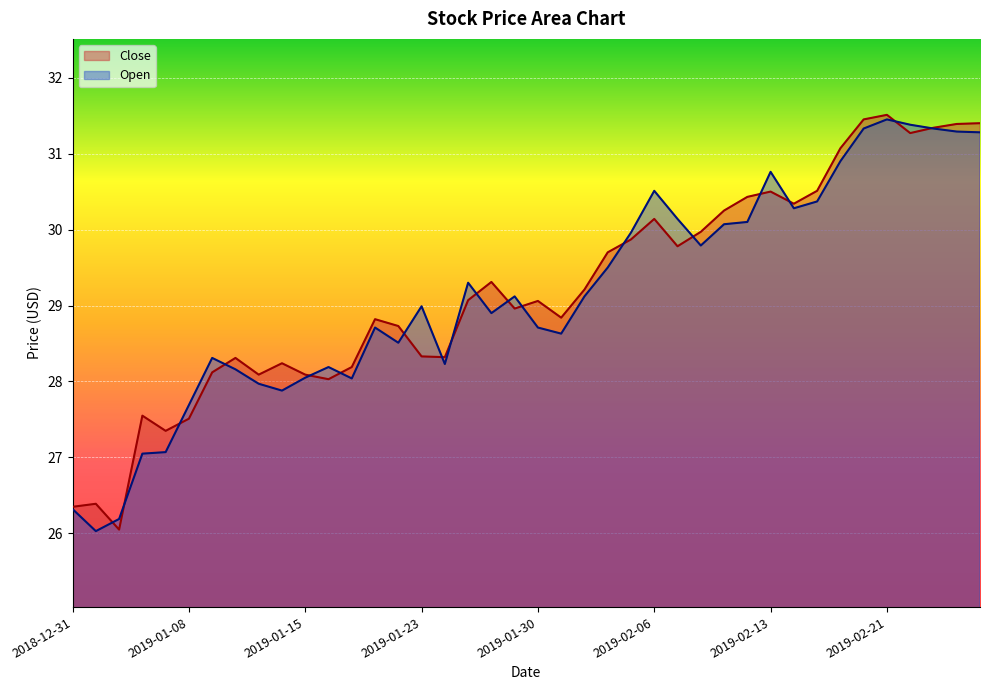

Reading right to left, extract all data points from this chart.

Close: 31.4	31.4	31.3	31.3	31.5	31.4	31.1	30.5	30.3	30.5	30.4	30.2	30.0	29.8	30.1	29.9	29.7	29.2	28.8	29.1	29.0	29.3	29.1	28.3	28.3	28.7	28.8	28.2	28.0	28.1	28.2	28.1	28.3	28.1	27.5	27.4	27.6	26.1	26.4	26.4
Open: 31.3	31.3	31.3	31.4	31.4	31.3	30.9	30.4	30.3	30.8	30.1	30.1	29.8	30.1	30.5	30.0	29.5	29.1	28.6	28.7	29.1	28.9	29.3	28.2	29.0	28.5	28.7	28.0	28.2	28.1	27.9	28.0	28.2	28.3	27.7	27.1	27.1	26.2	26.0	26.3